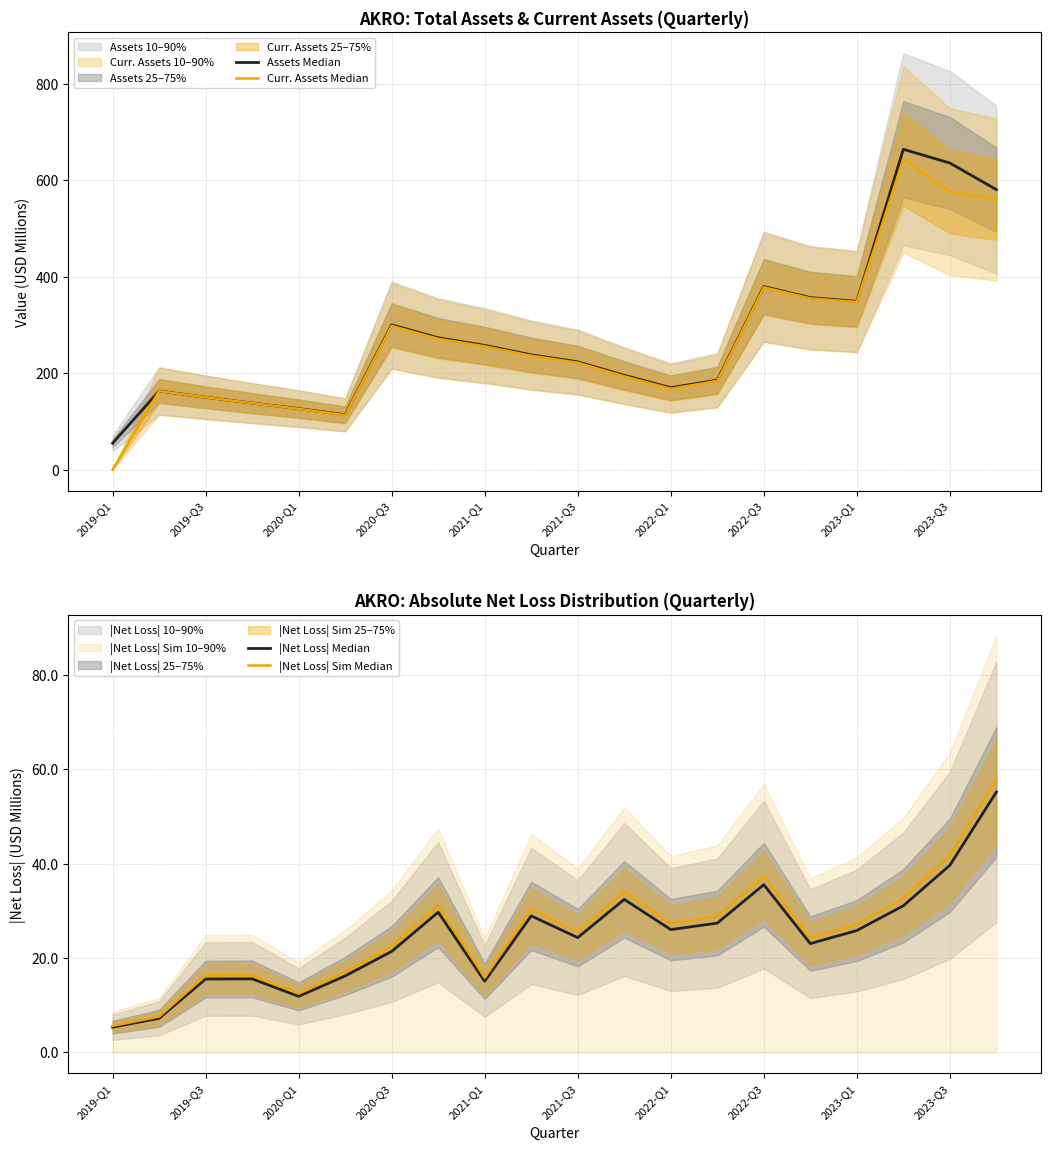

How many data points in |Net Loss| Median are less than 25?

10